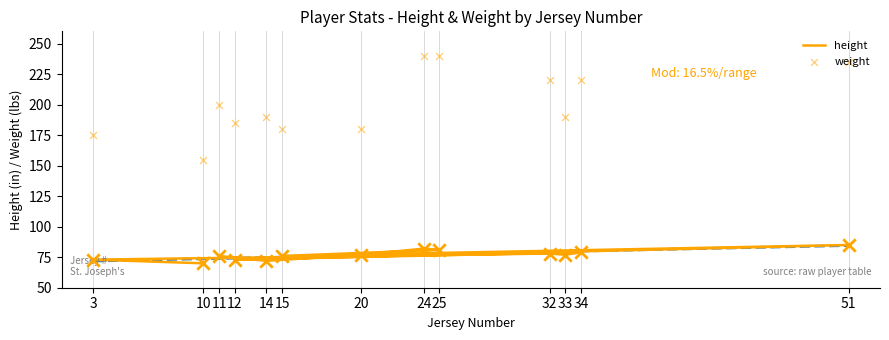

Which series contains the lowest Y value?

height